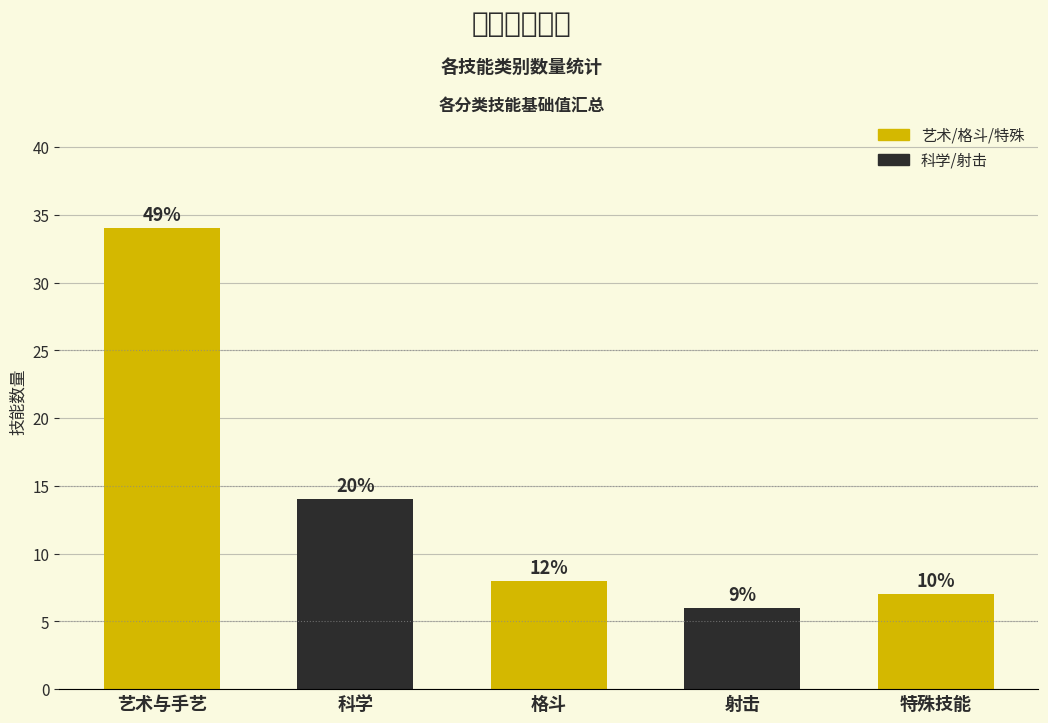

Does the chart contain any negative values?

No